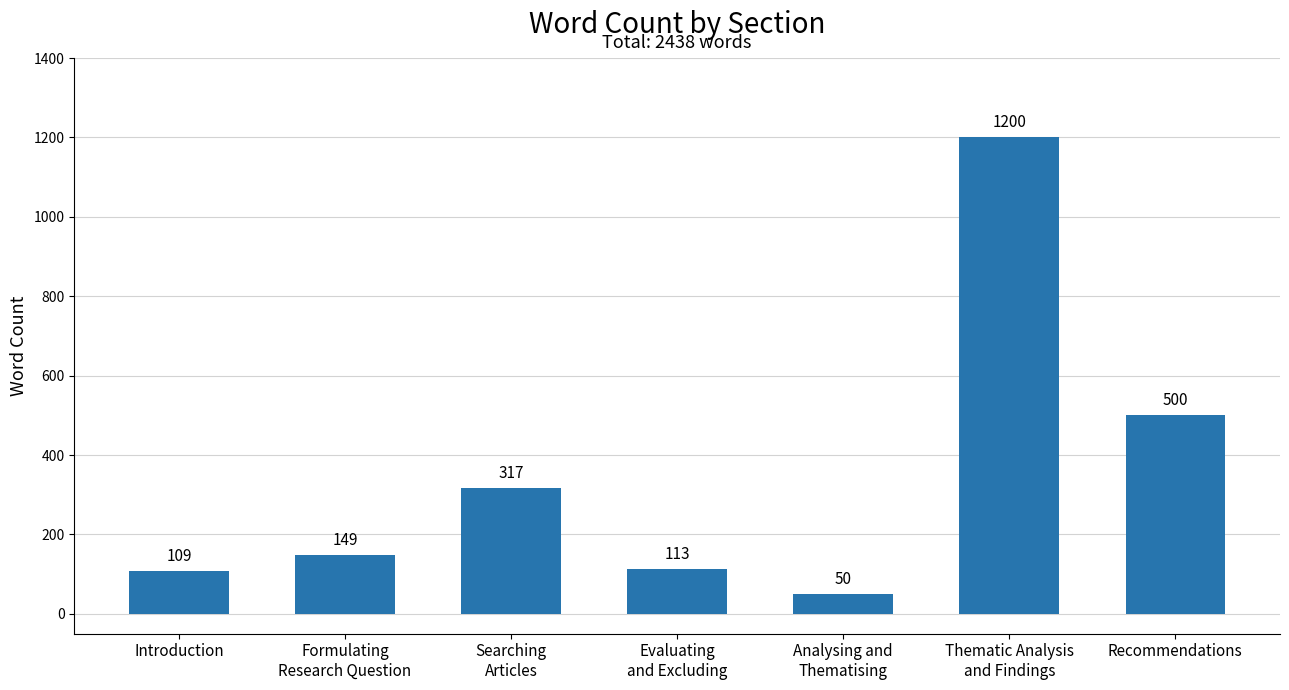

At which category does the chart reach its peak across all series?

Thematic Analysis
and Findings